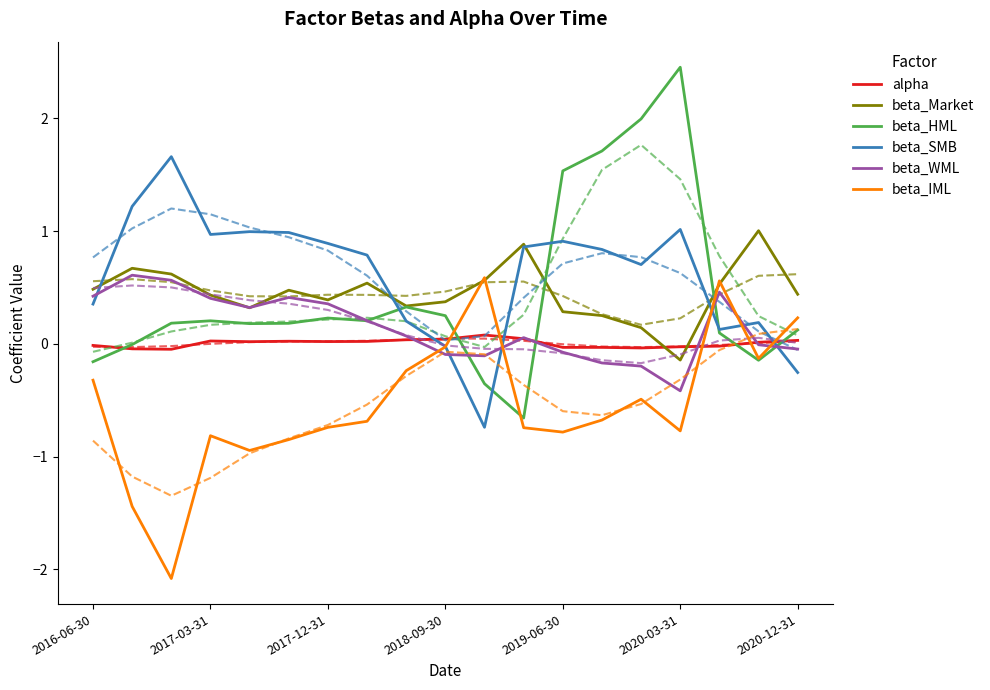

What is the spread (max minus min) of values at 7?

1.5